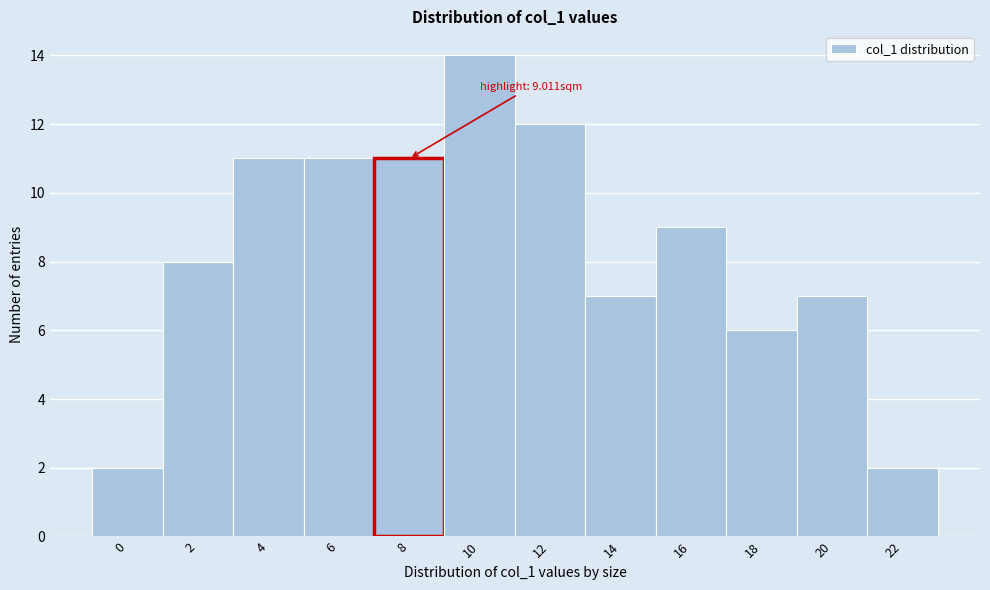

Reading left to right, what are all the values shown in this chart?

2	8	11	11	11	14	12	7	9	6	7	2